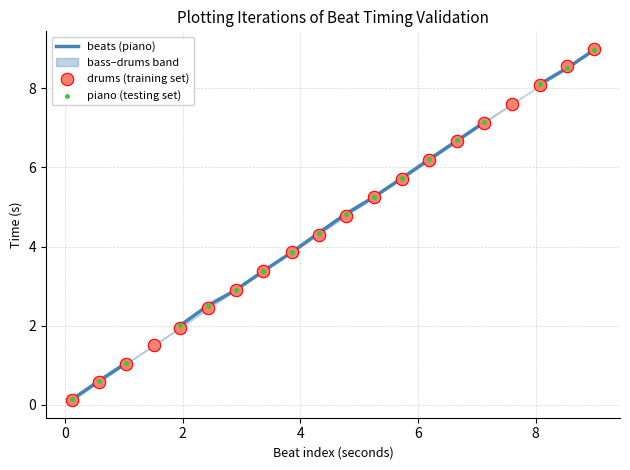

Which series has the largest total across all categories?

drums (training set)